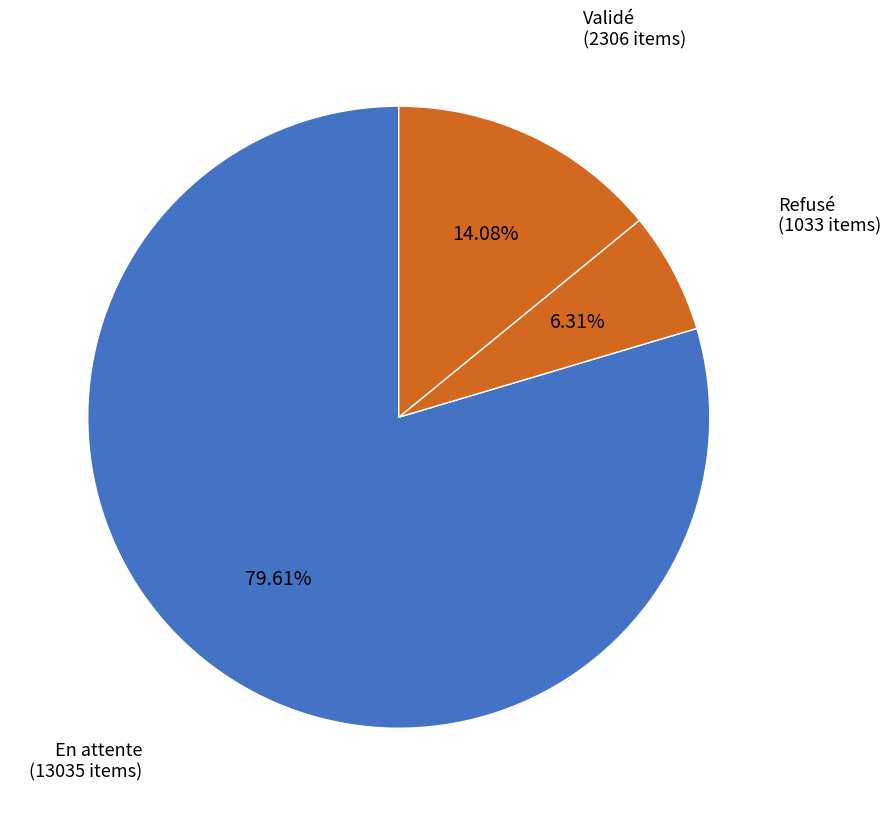

Which slice represents more than half of the pie?

En attente